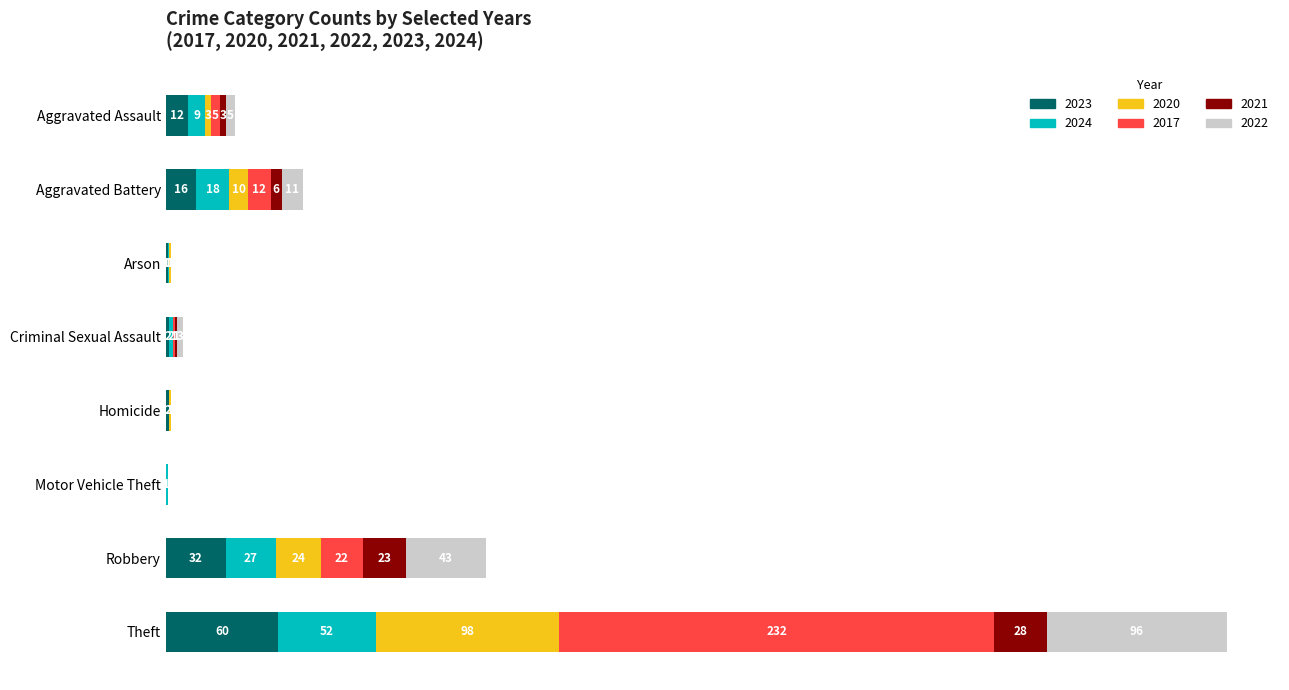

At which category is the sum across all series the highest?

Theft